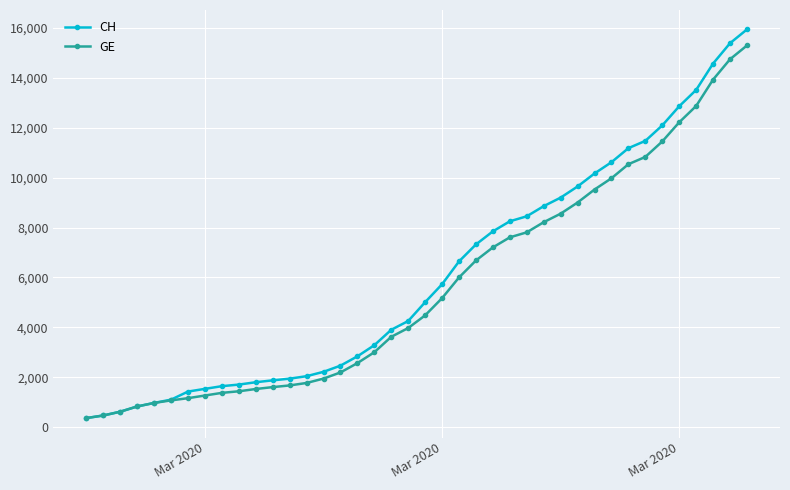

What is the value of the CH point at the 16th from the left?

2472